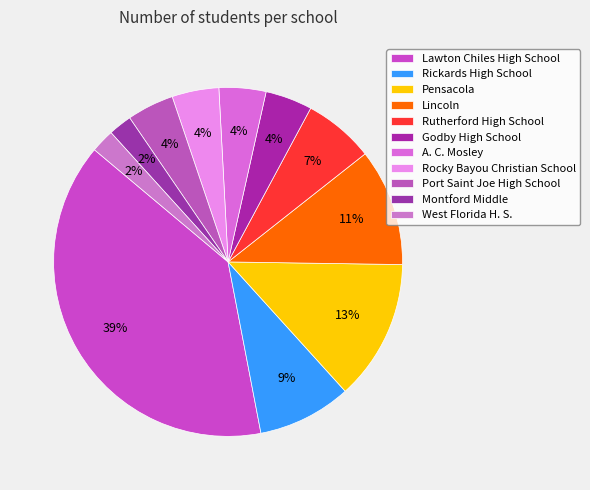

To the nearest percent, what percentage of the pie is A. C. Mosley?

4%